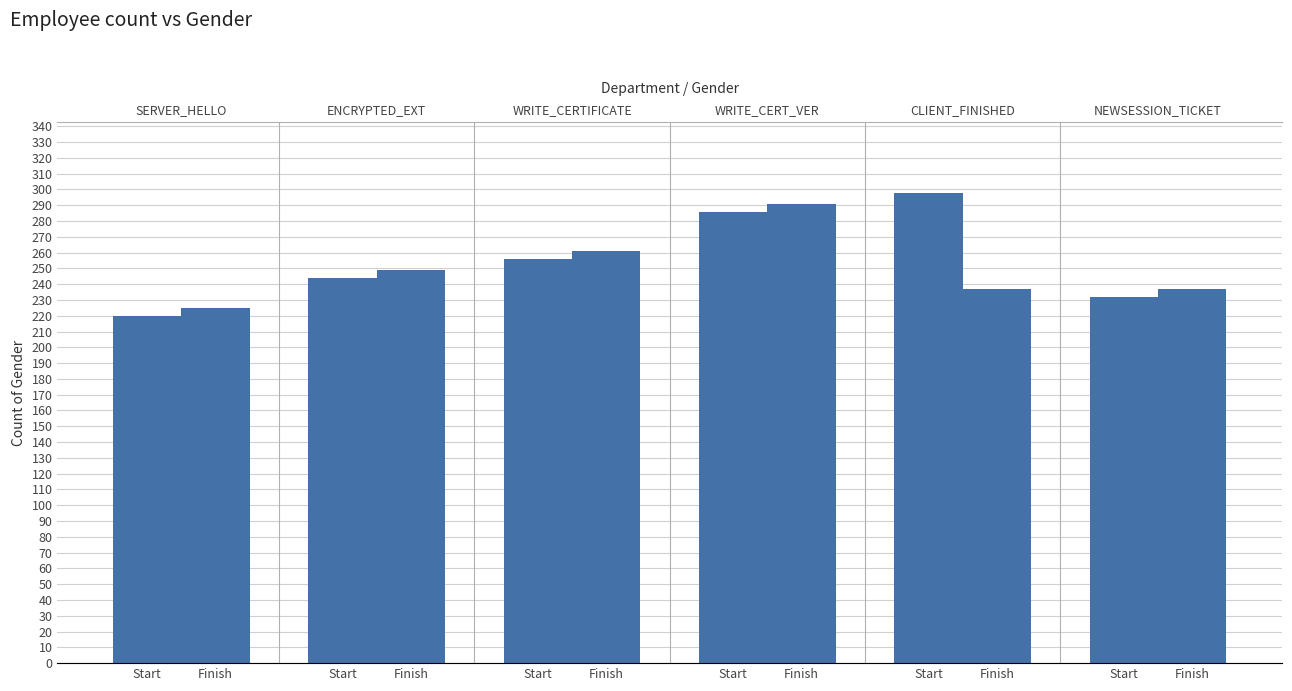

How many data points in Finish are less than 249?

3